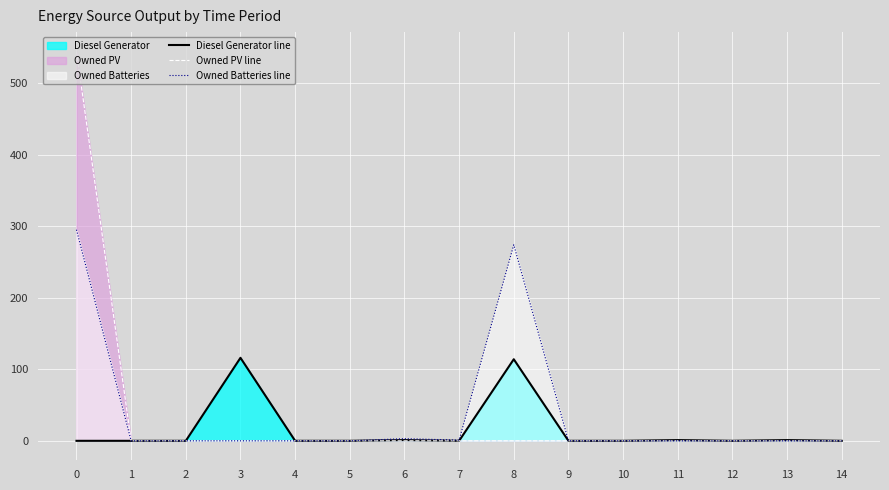

What is the total value across all series at 8?

388